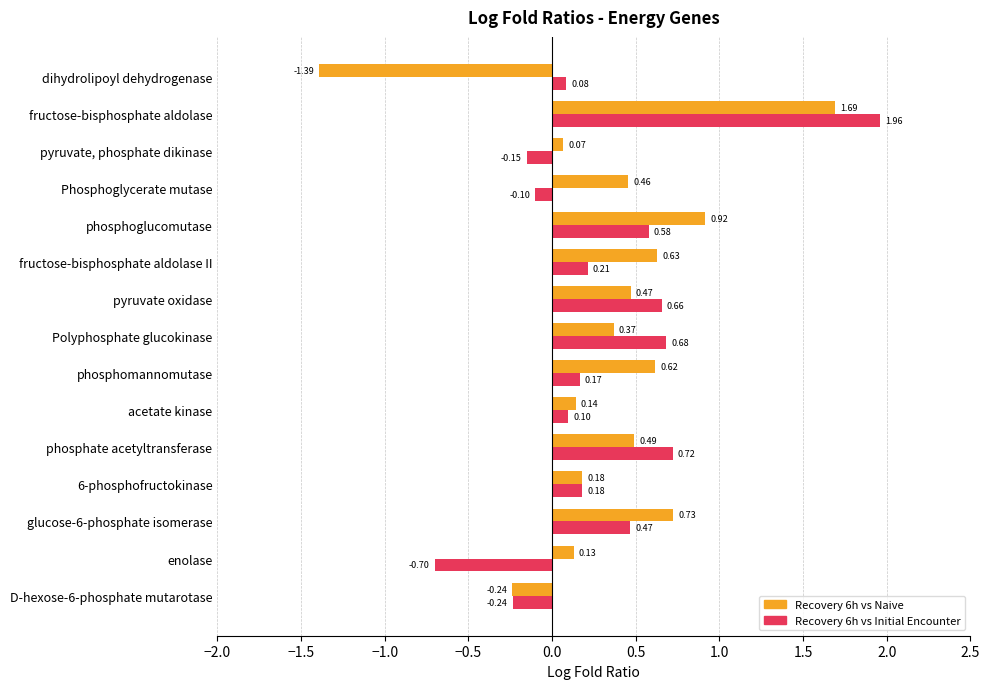

Which label corresponds to the smallest value in the chart?

dihydrolipoyl dehydrogenase